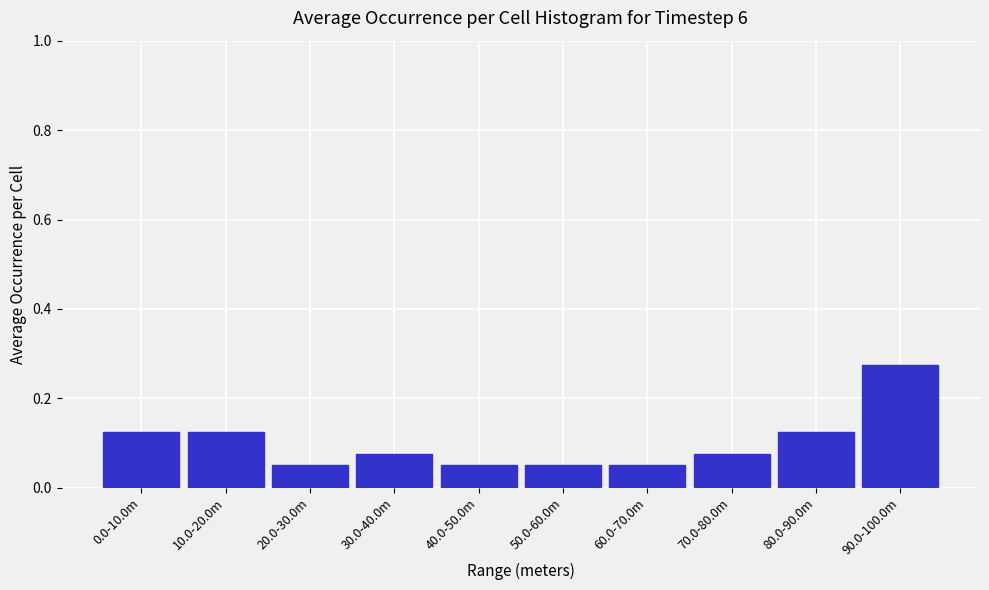

How many values are between 0 and 1?

10